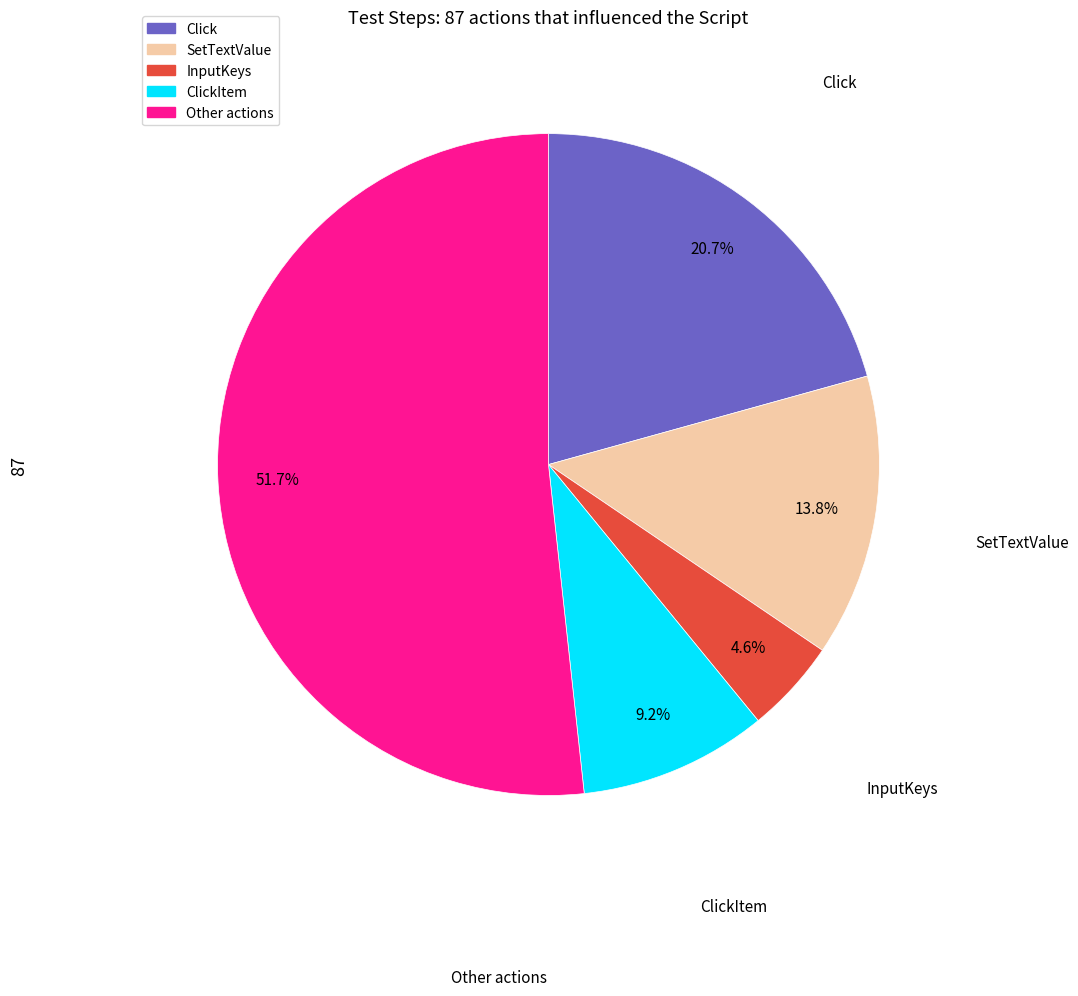

Is there any slice that represents more than half of the pie?

Yes